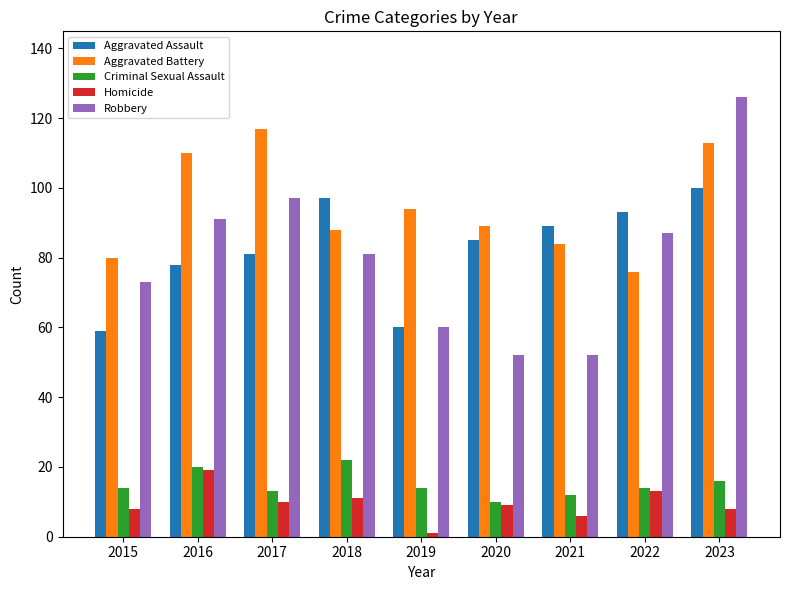

What is the sum of all Homicide values?

85